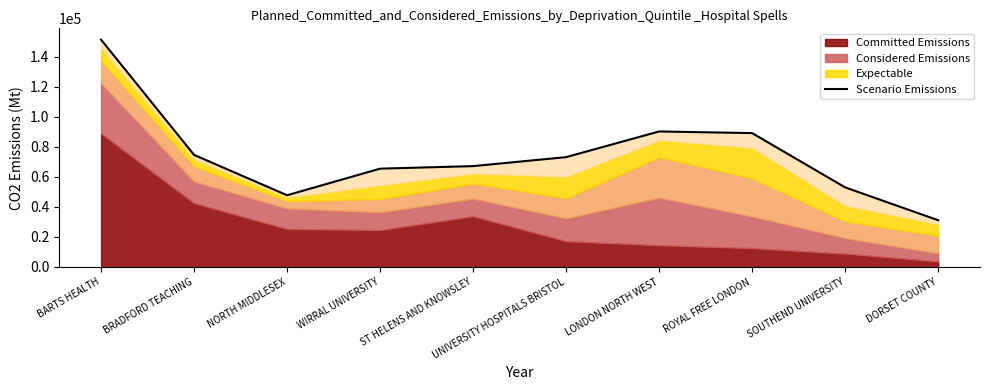

How many data points does each series have?

10